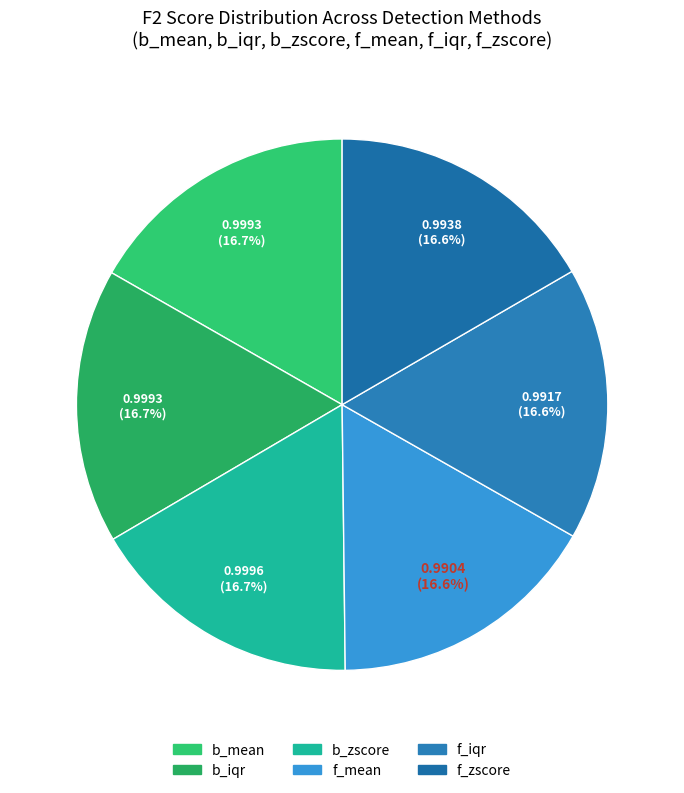

Is f_iqr the majority of the pie?

No